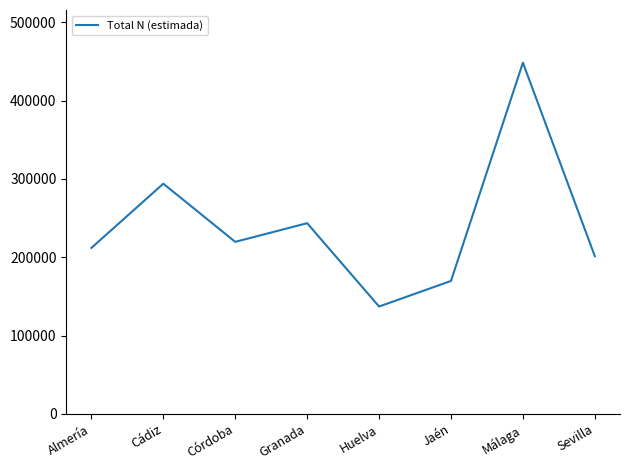

Is this an area chart (filled region under the line)?

No